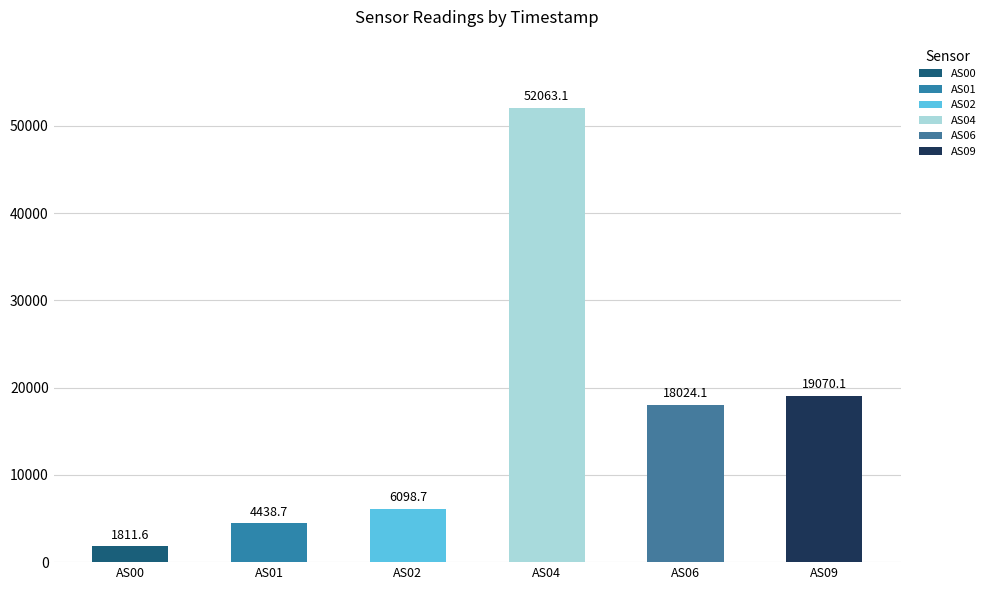

Count the number of data series in this chart.

6